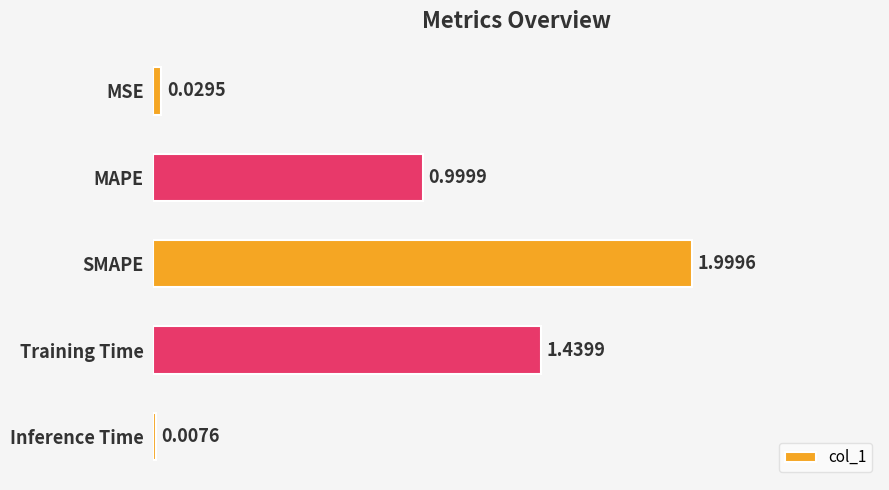

Which has a higher value, MAPE or Training Time?

Training Time